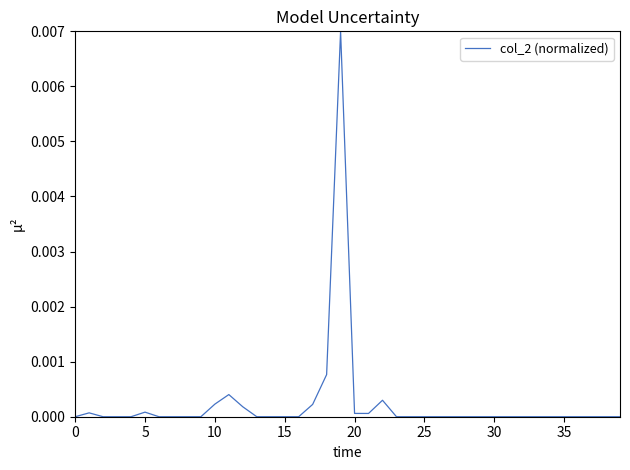

Is it true that the value at 35 is 0.0?

True